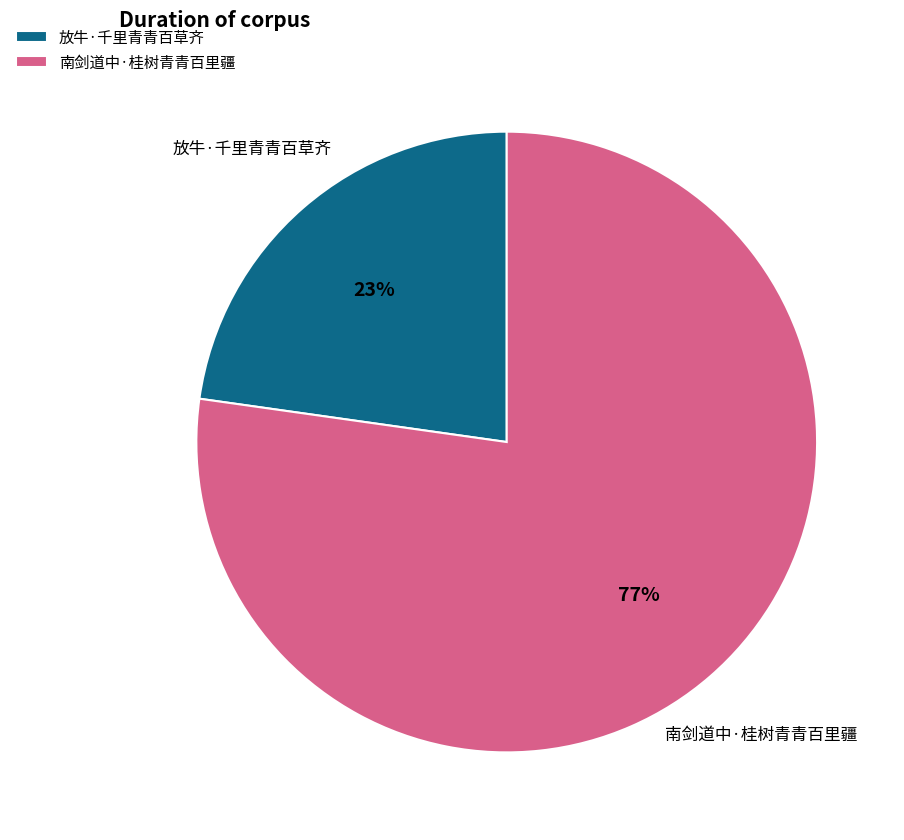

Between 南剑道中·桂树青青百里疆 and 放牛·千里青青百草齐, which is larger?

南剑道中·桂树青青百里疆